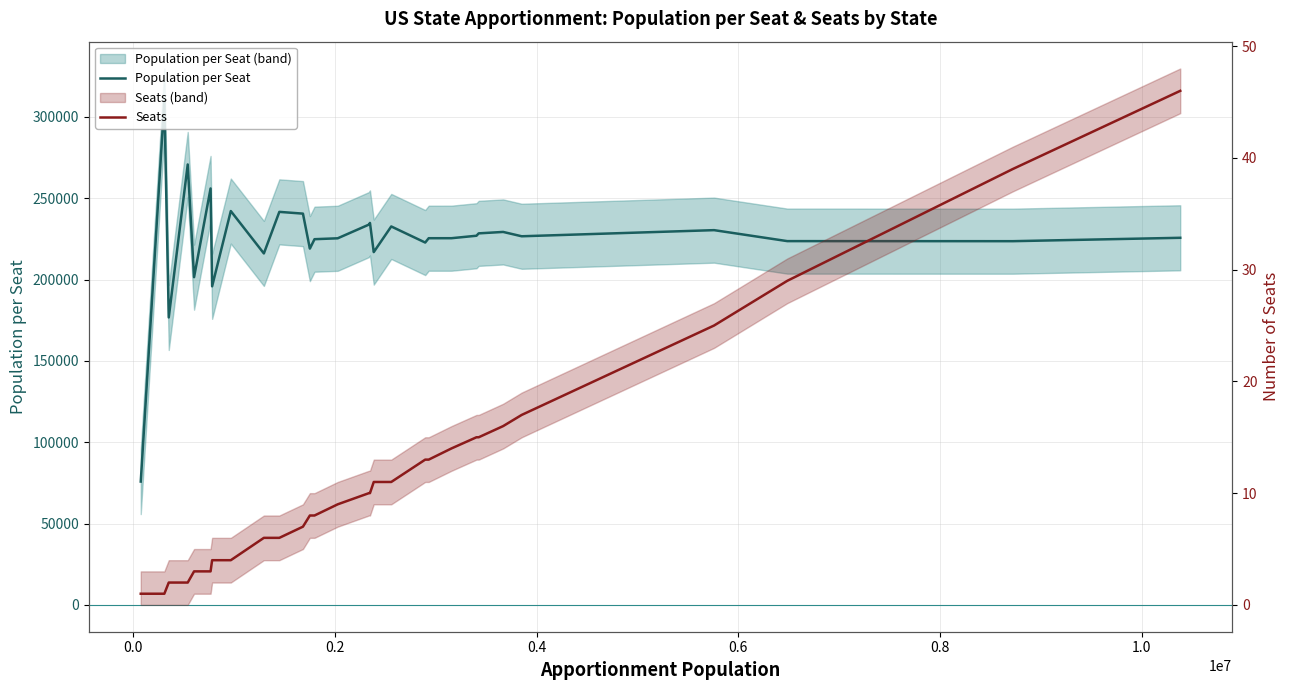

What is the value of the Seats point at the 31st from the left?

13